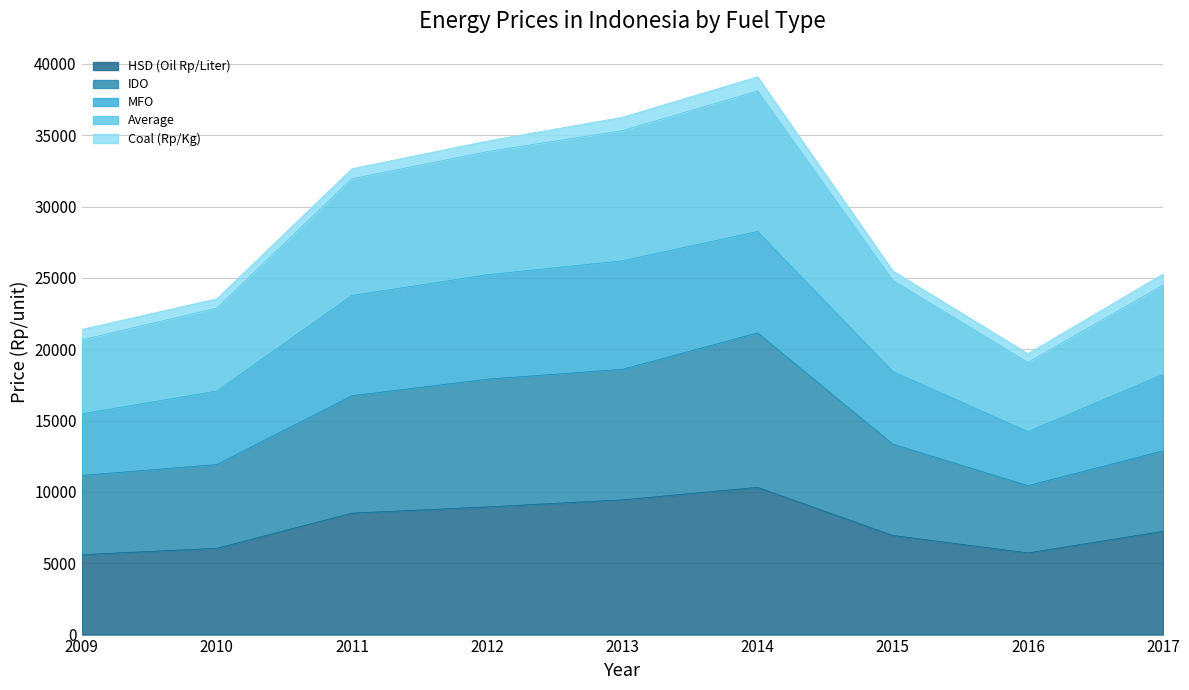

What is the difference between the HSD (Oil Rp/Liter) values at 2015 and 2010?

900.9